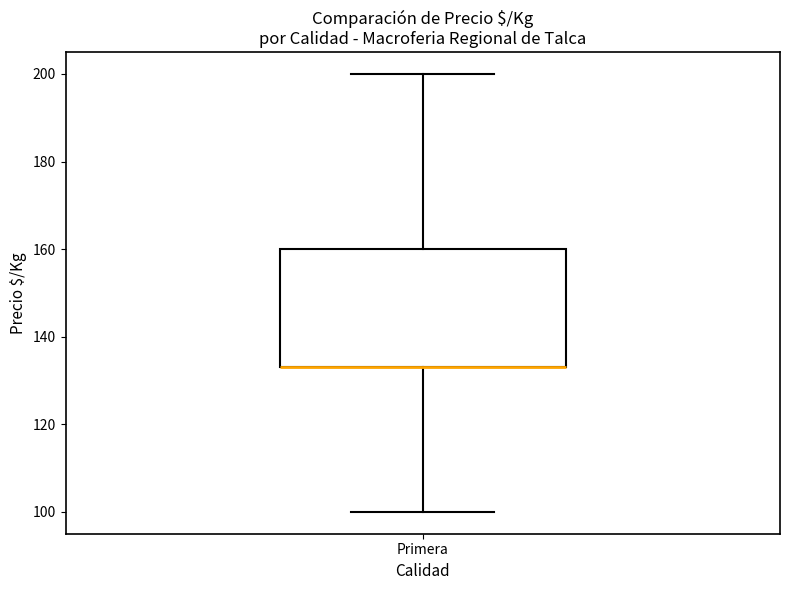

Transcribe this box plot: give where the median line is, the range the box spans, and where the two whiskers end, as read against the y-axis. The values are not printed on the chart, so give them approximately, as read against the axis.

median 134 (drawn on the box's lower edge), box 134 to 160, whiskers 100 to 200